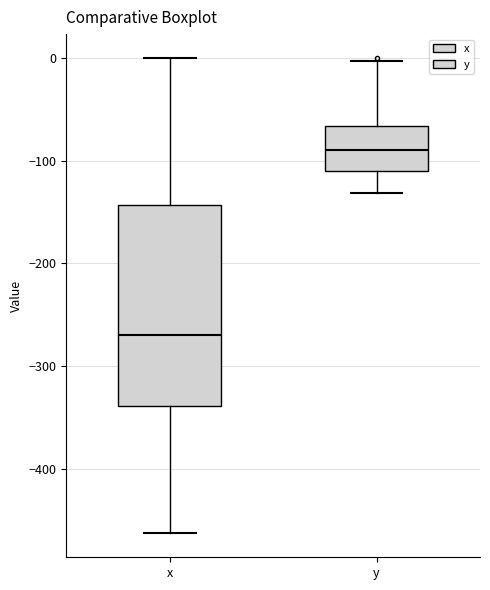

Reading left to right, transcribe this box plot: for each box, give where its median line is, the range the box spans, and where its two whiskers end, as read against the y-axis. The values are not printed on the chart, so give them approximately, as read against the axis.

x: median -270, box -340 to -140, whiskers -460 to 0
y: median -90, box -110 to -70, whiskers -130 to 0